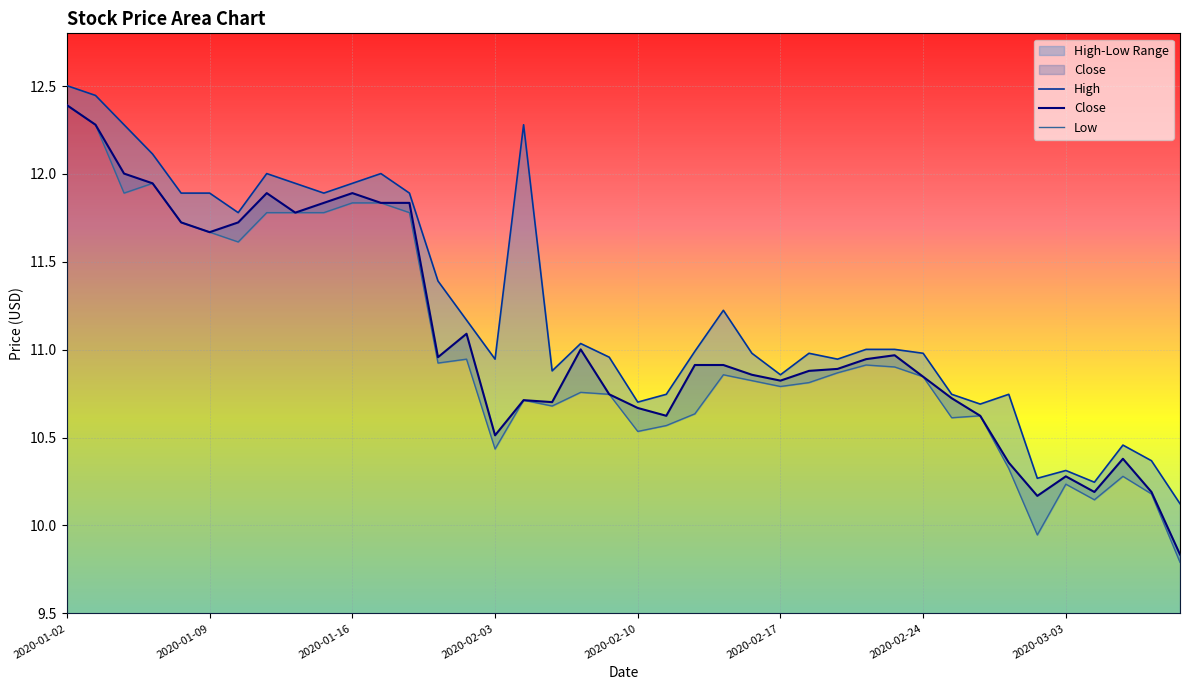

What is the difference between the High values at 38 and 24?

0.6